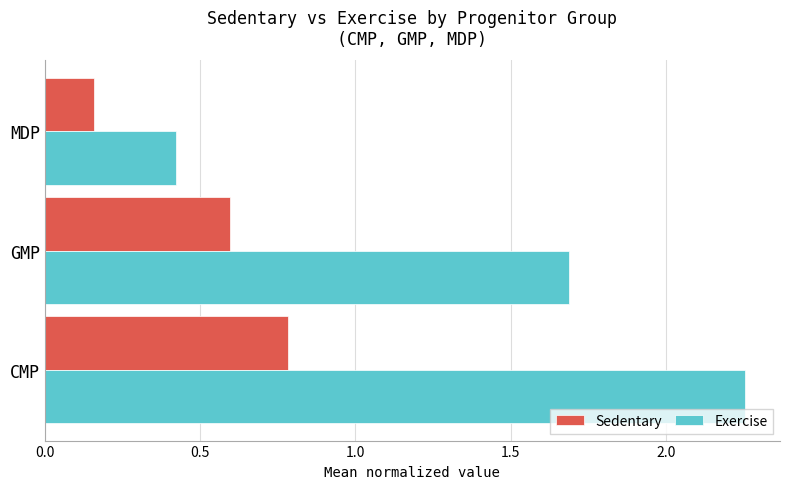

The Sedentary series shows 0.6 at GMP. True or false?

True